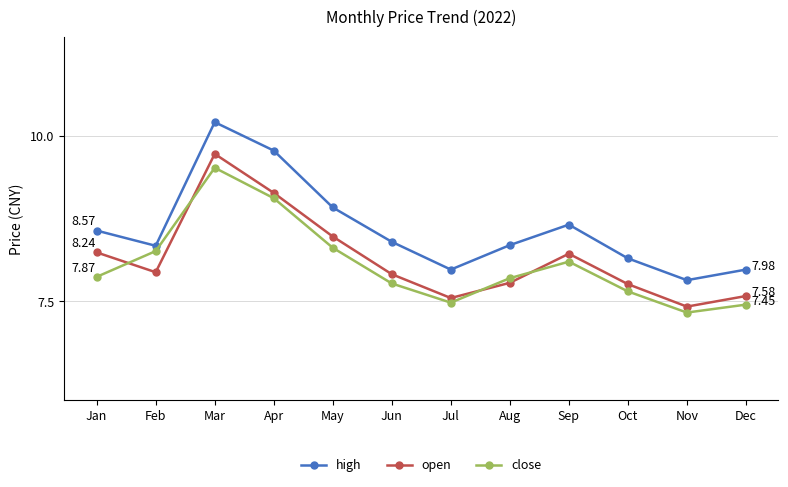

Which category has the highest value in the close series?

Mar